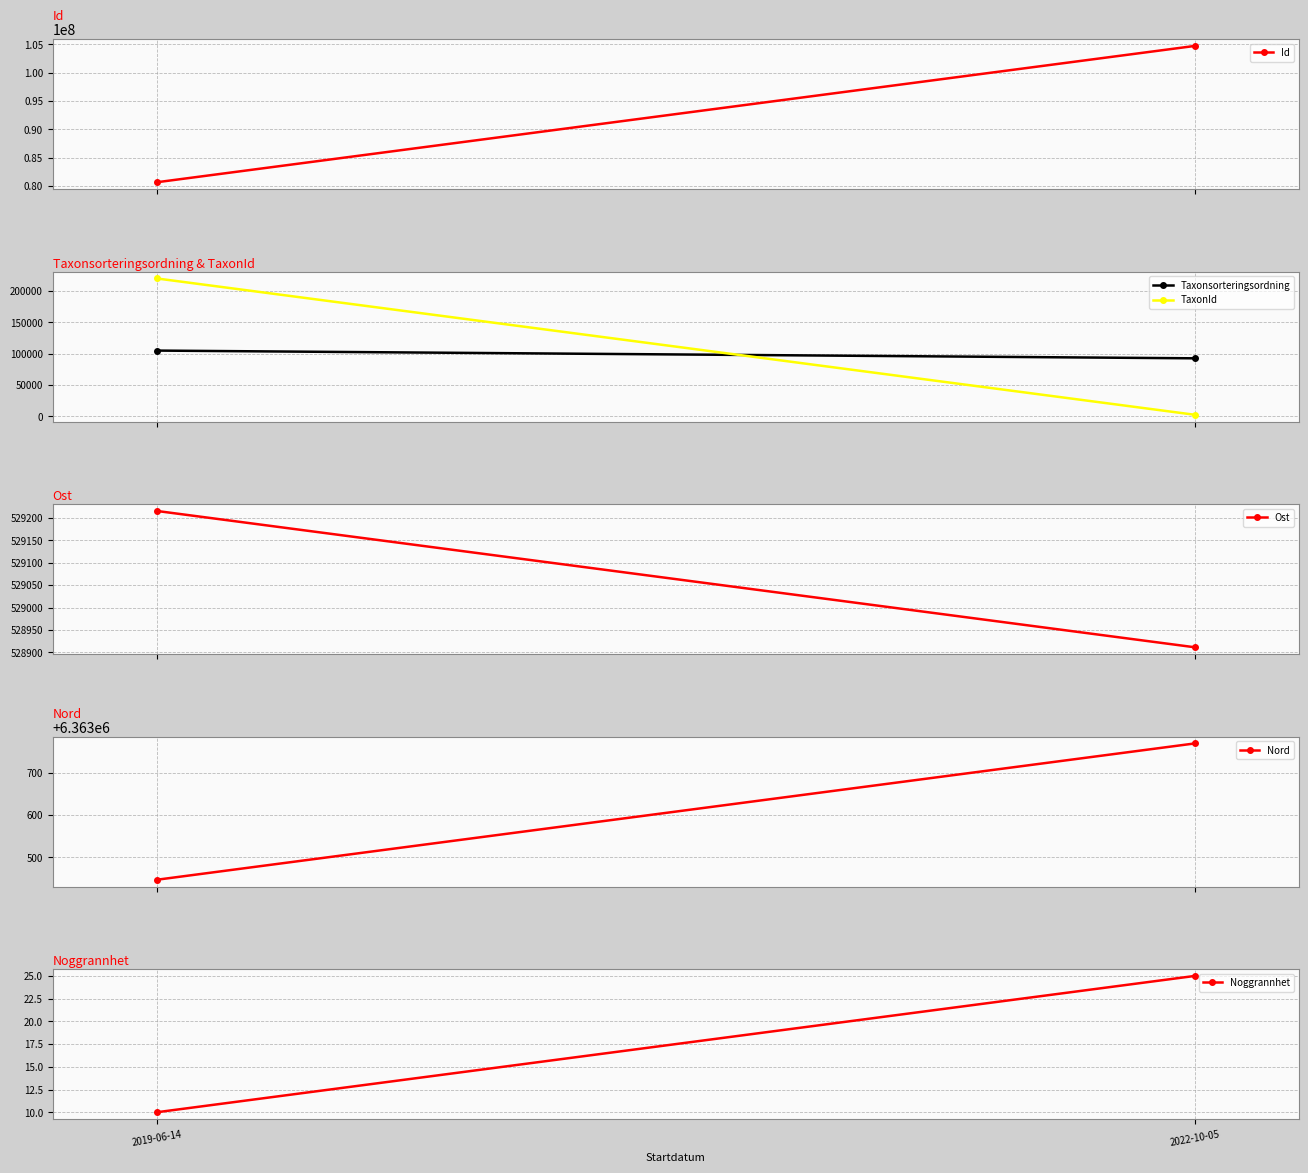

What position from the left is 2019-06-14?

1